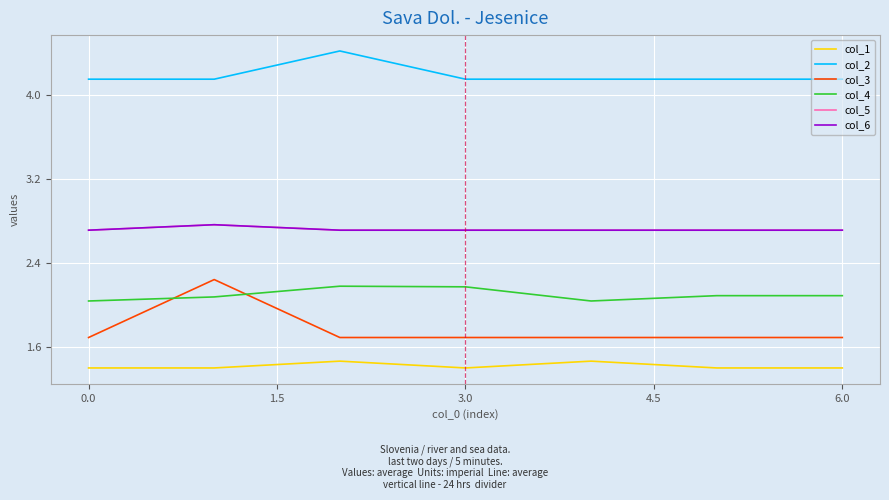

True or false: col_3 and col_4 intersect in this chart.

True